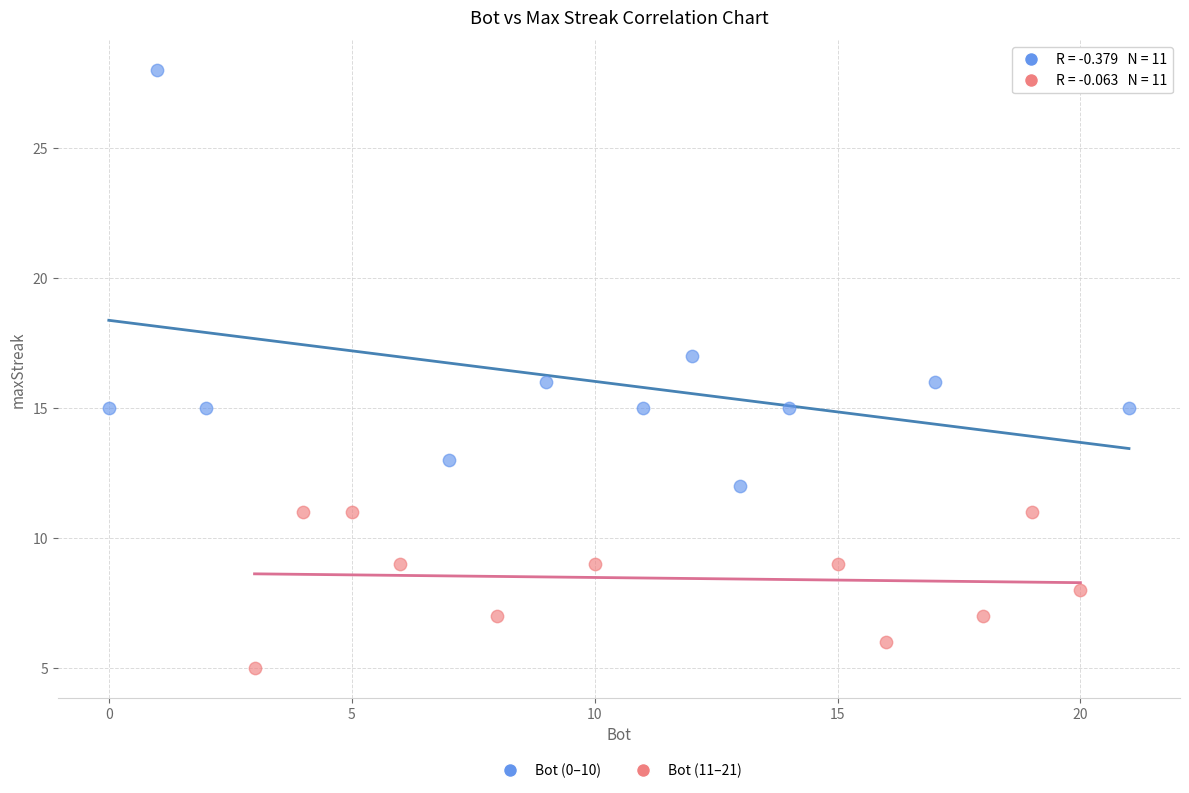

Which series contains the lowest Y value?

Bot (11–21)